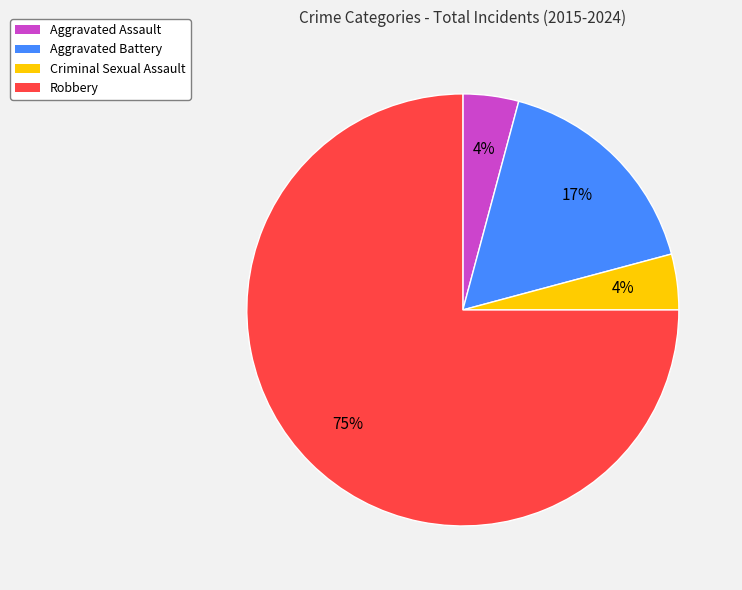

Is the sum of Criminal Sexual Assault and Robbery greater than half?

Yes